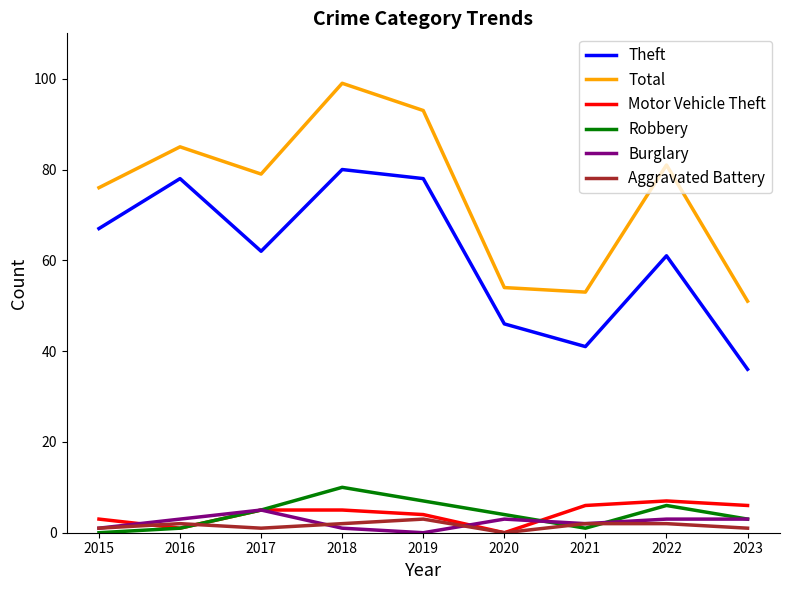

What is the total value across all series at 2020?

107